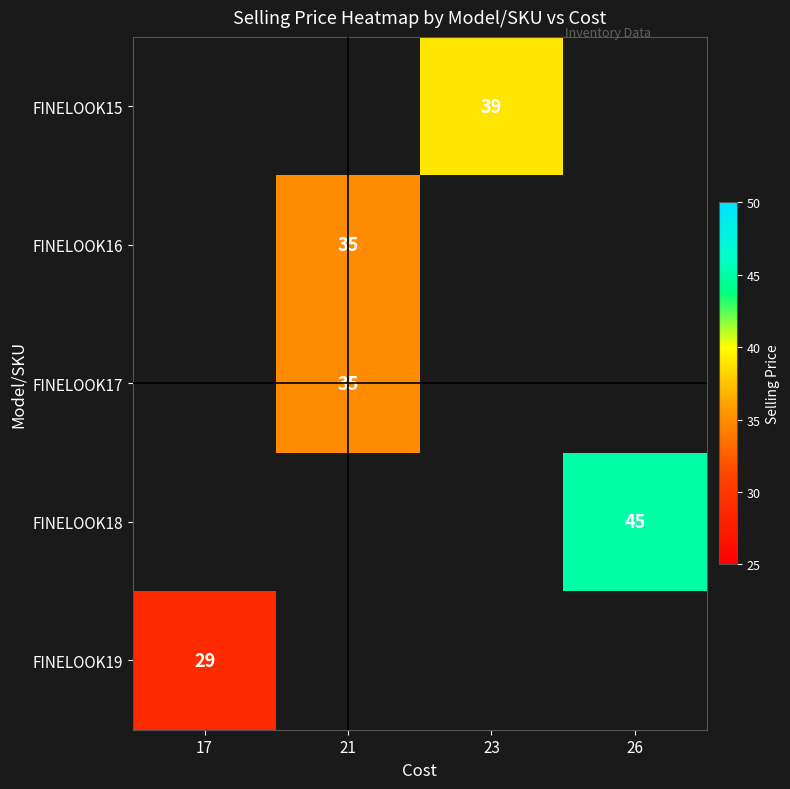

The value of FINELOOK19 at 17 is 29. True or false?

True